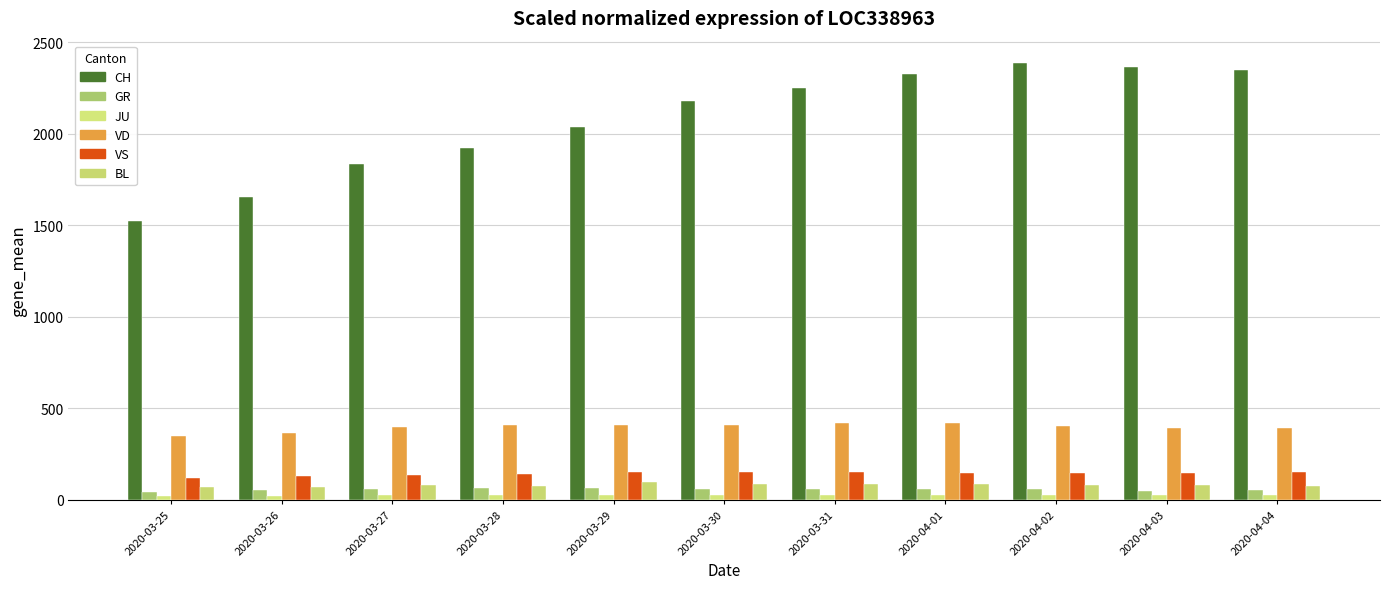

How many groups of bars are there?

11